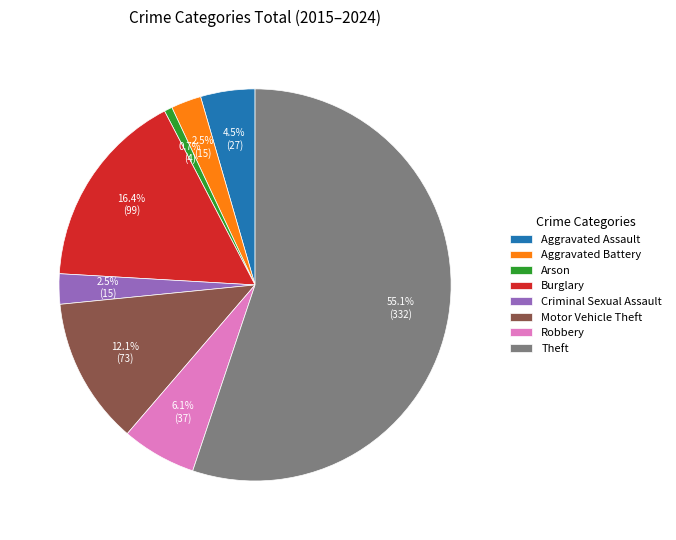

To the nearest percent, what is the combined percentage of Motor Vehicle Theft and Criminal Sexual Assault?

15%